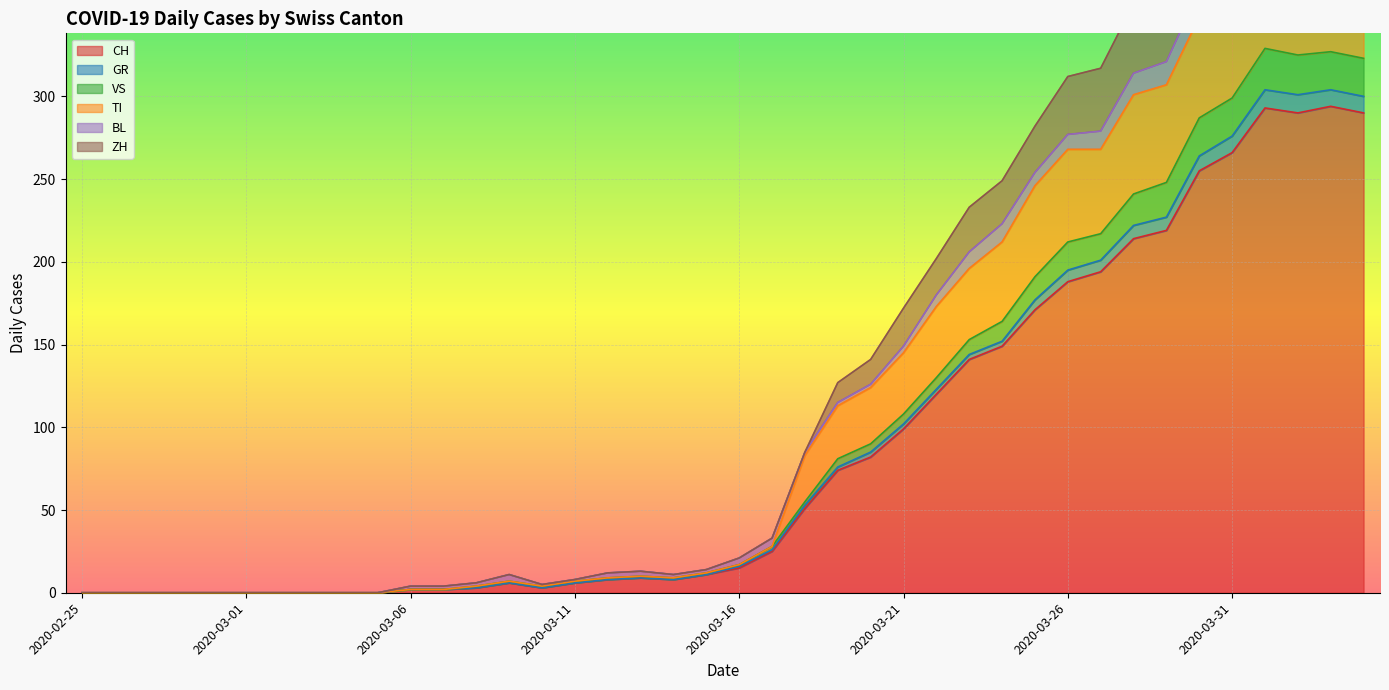

What is the difference between the highest and lowest values at 2020-03-06?

2